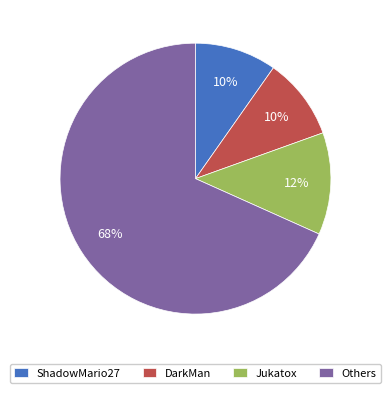

Which slice is the largest?

Others